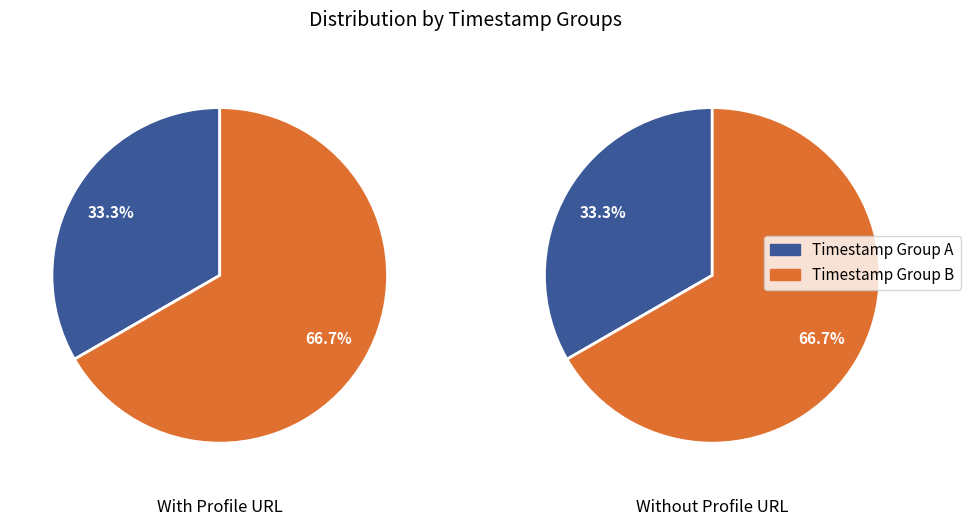

Is it true that Nguyễn Thanh / Hòa Hòa is 39% of the pie?

False